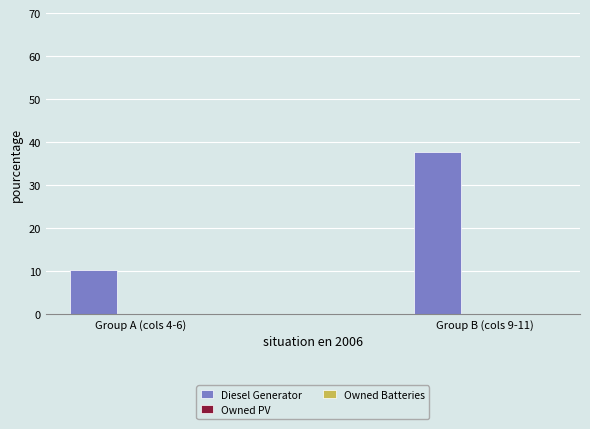

Rank the categories by value from highest to lowest.

Group B (cols 9-11), Group A (cols 4-6)